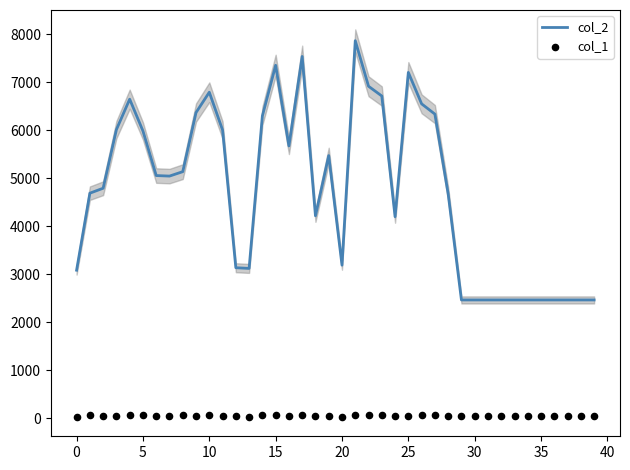

At which category is the sum across all series the highest?

21